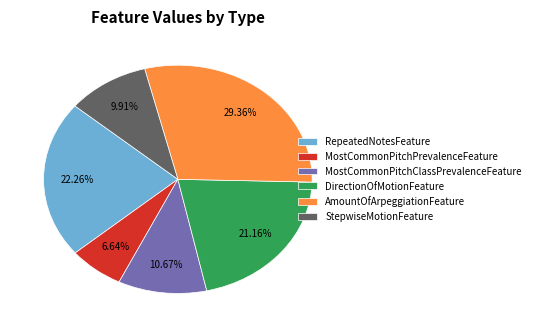

What is the largest slice in the pie chart?

AmountOfArpeggiationFeature